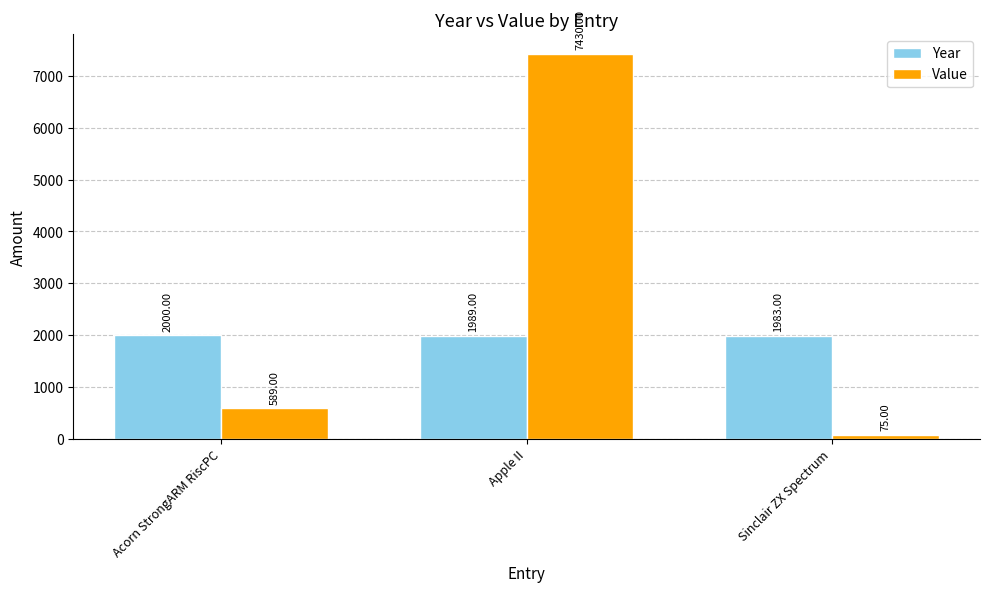

Rank the series by their maximum value, from highest to lowest.

Value, Year